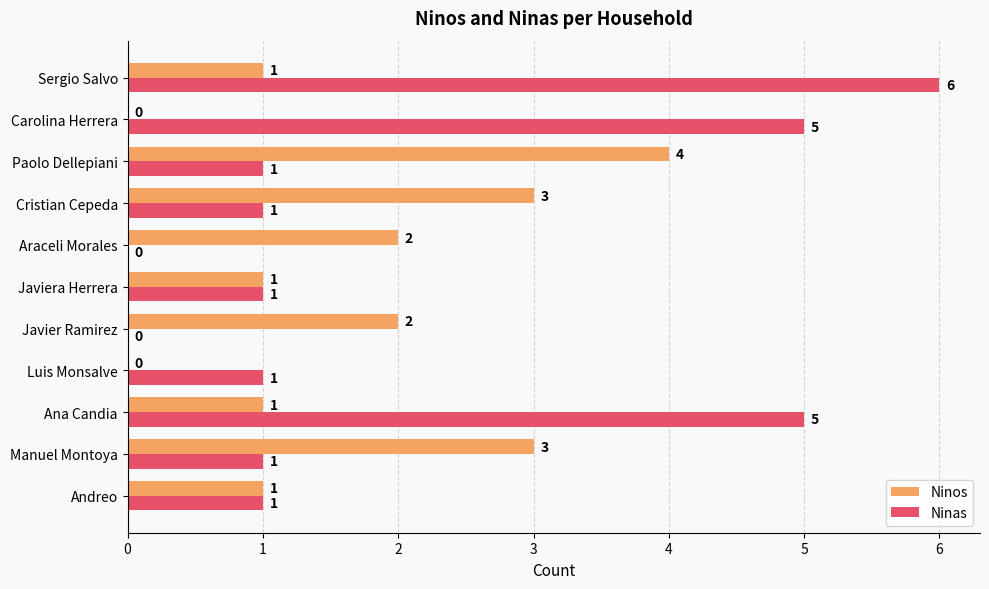

What is the sum of all Ninas values?

22